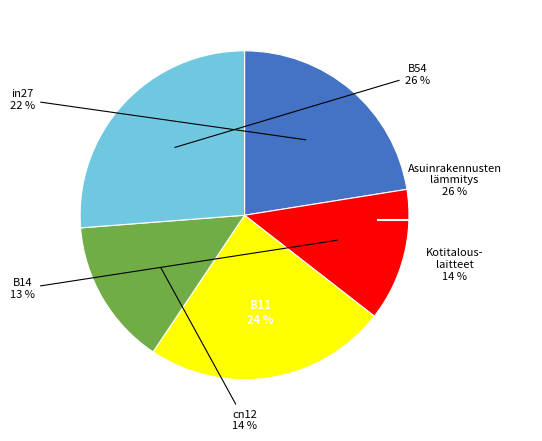

Does any single category account for the majority?

No